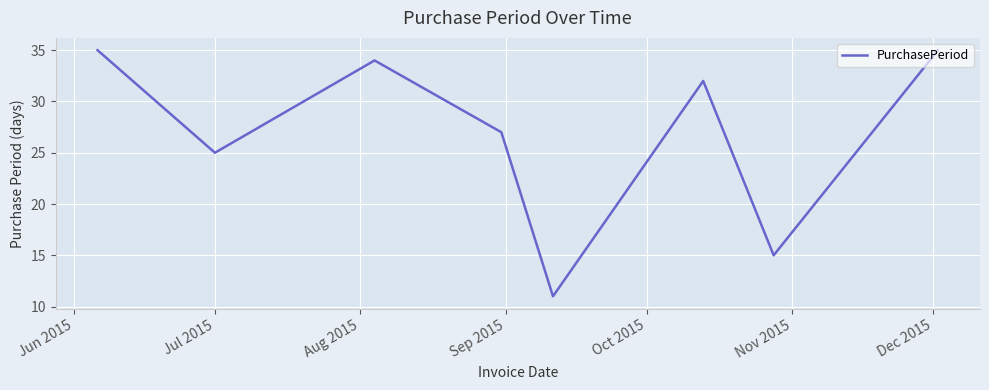

True or false: the data has more than 2 interior local peaks.

False